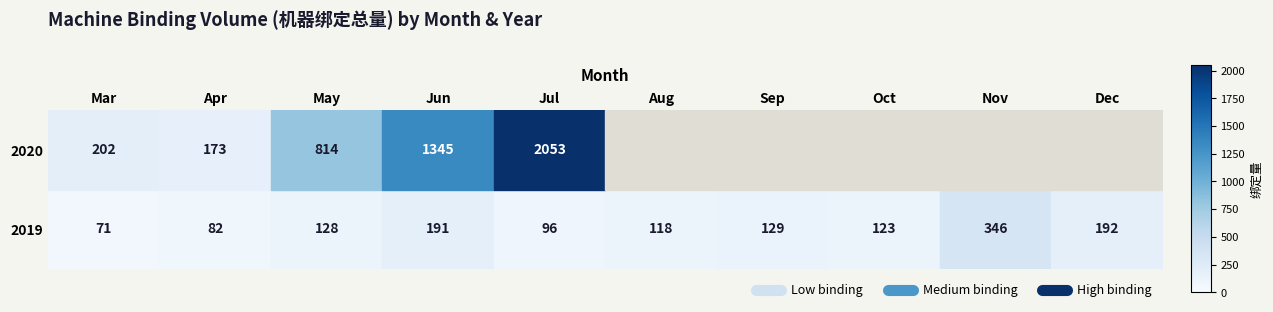

Which series changed the most between Jun and Sep?

2020